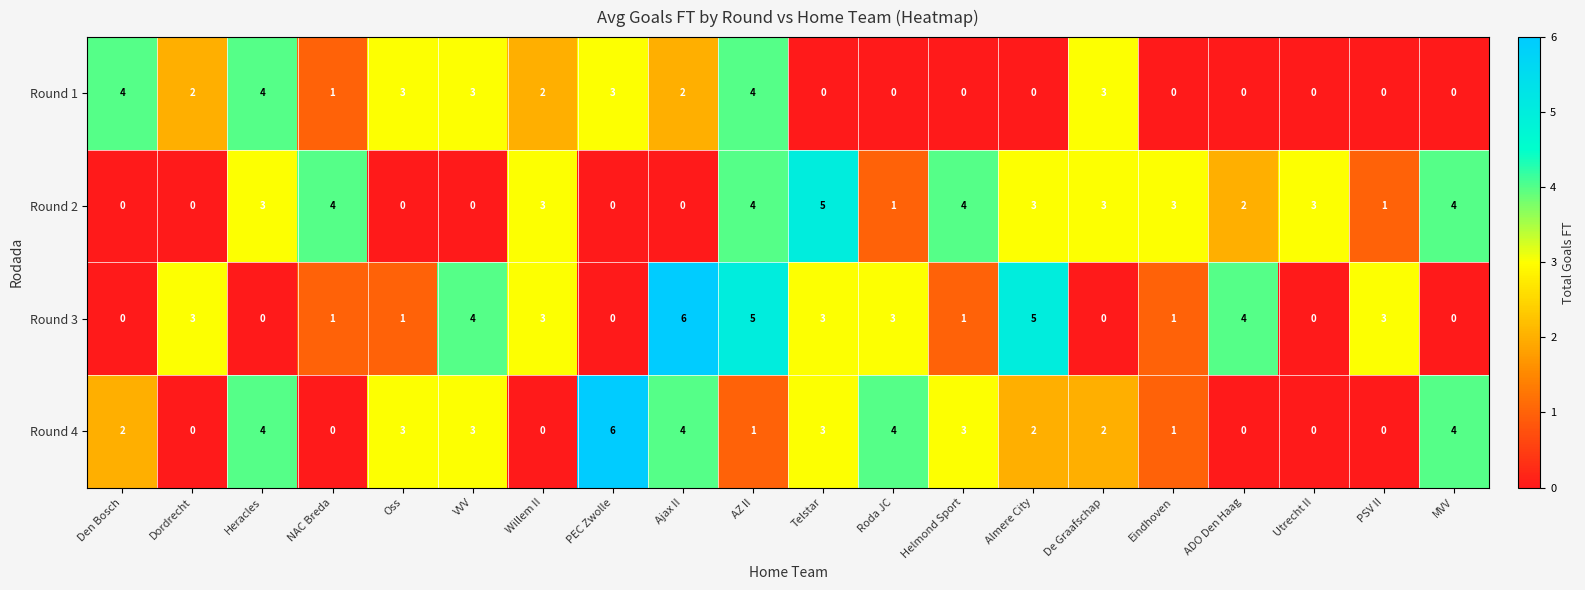

At which category is the sum across all series the highest?

AZ II